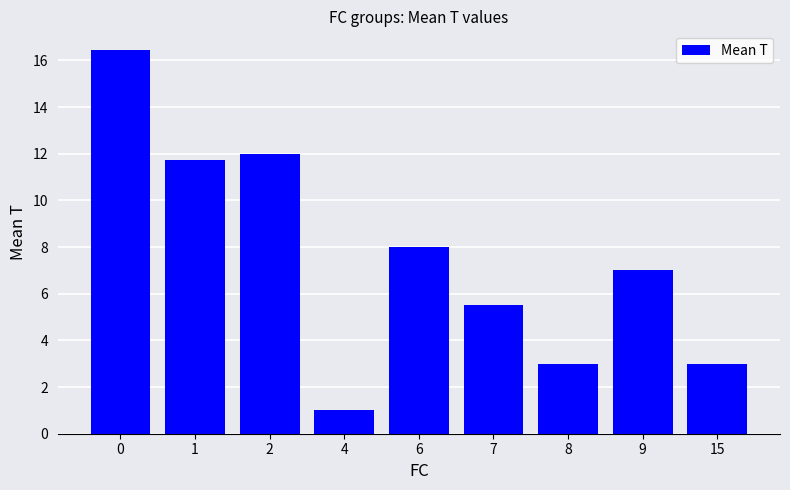

At which label is the value closest to 8?

6